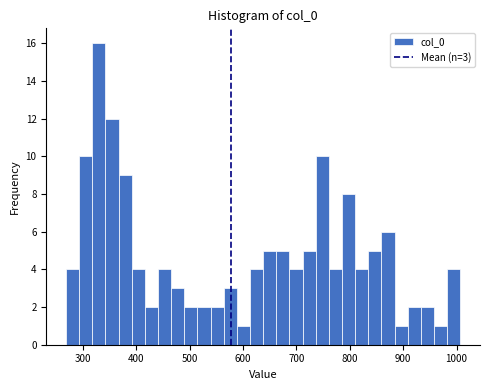

Around what value on the x-axis is the tallest bar? Give the approximate position of its centre, as read against the axis.

330